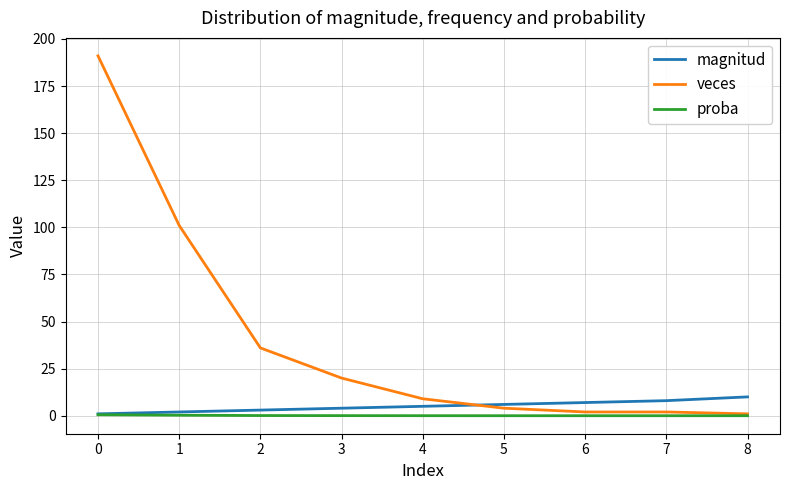

Read the magnitud value at 2.

3.0